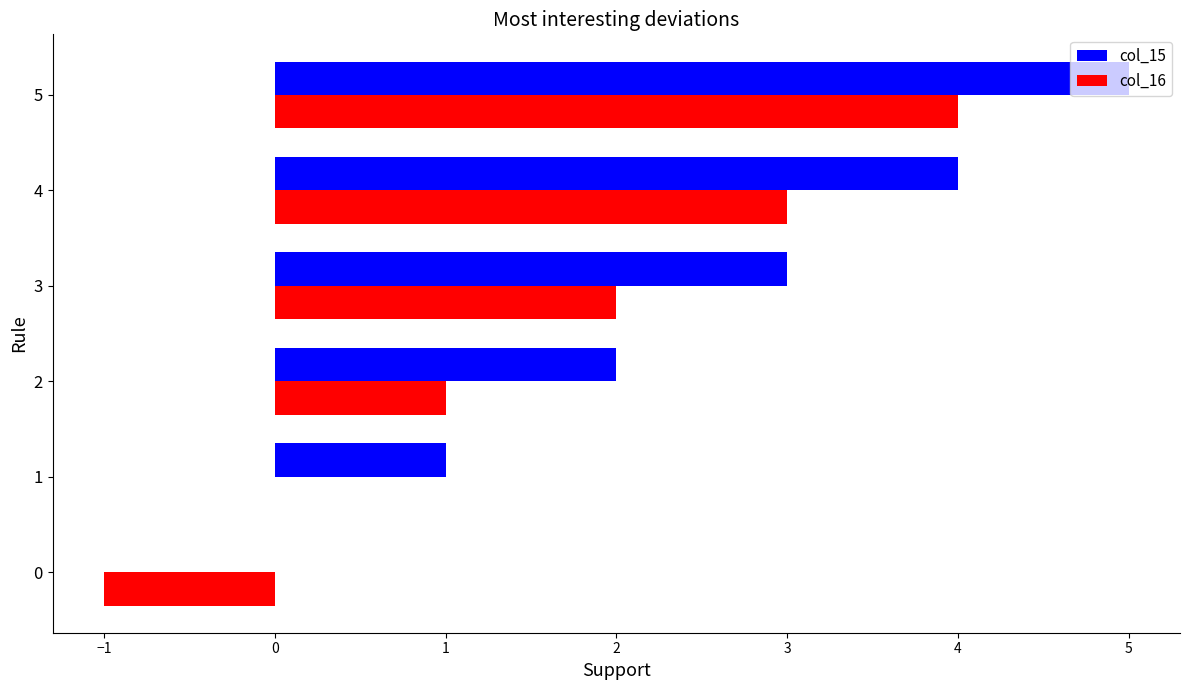

The col_16 series shows 1 at 2. True or false?

True